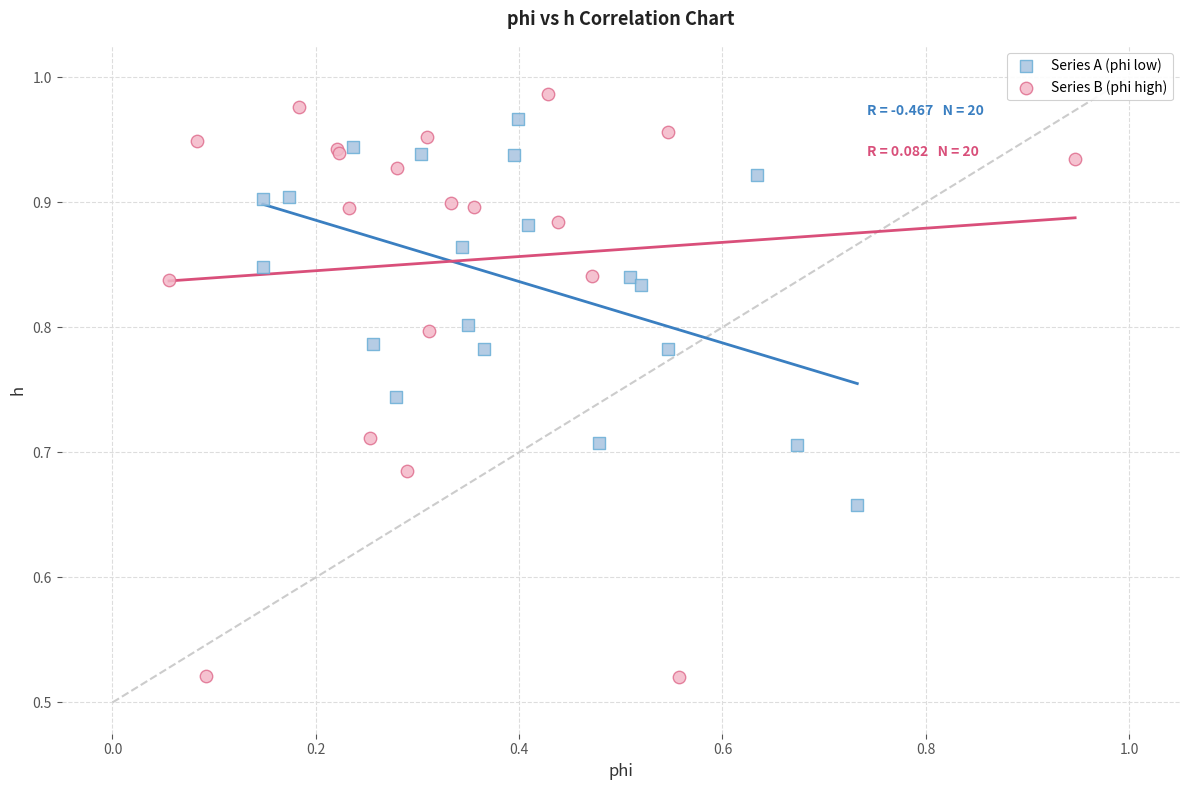

Which series reaches the minimum Y coordinate?

Series B (phi high)